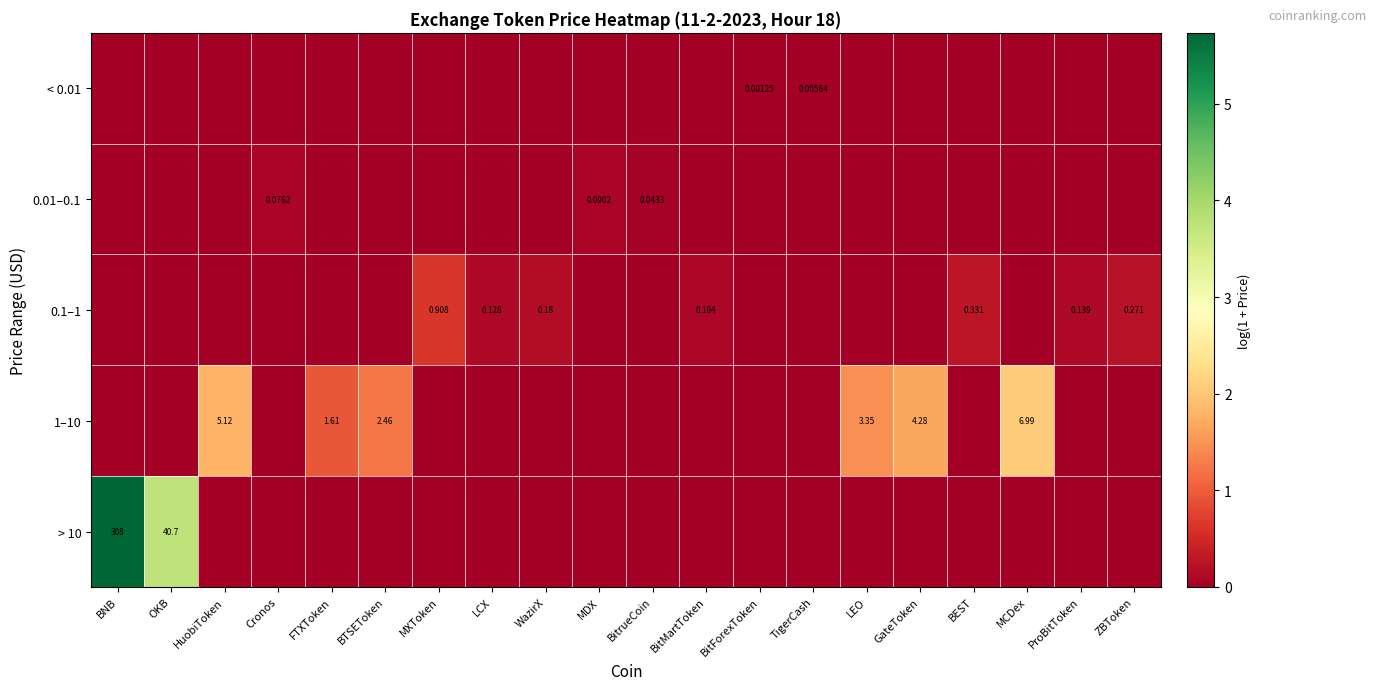

What is the difference between the second highest and minimum values in the 1–10 series?

1.8